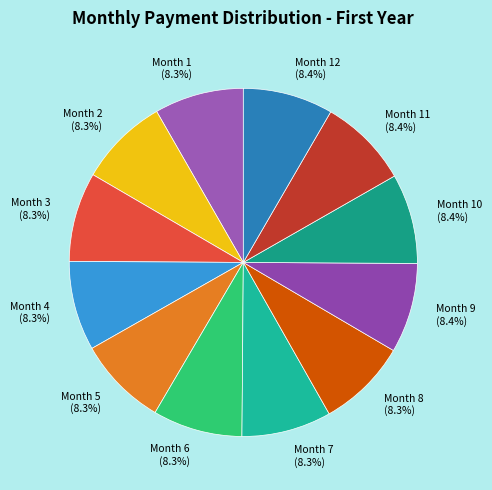

How many slices are in this pie chart?

12